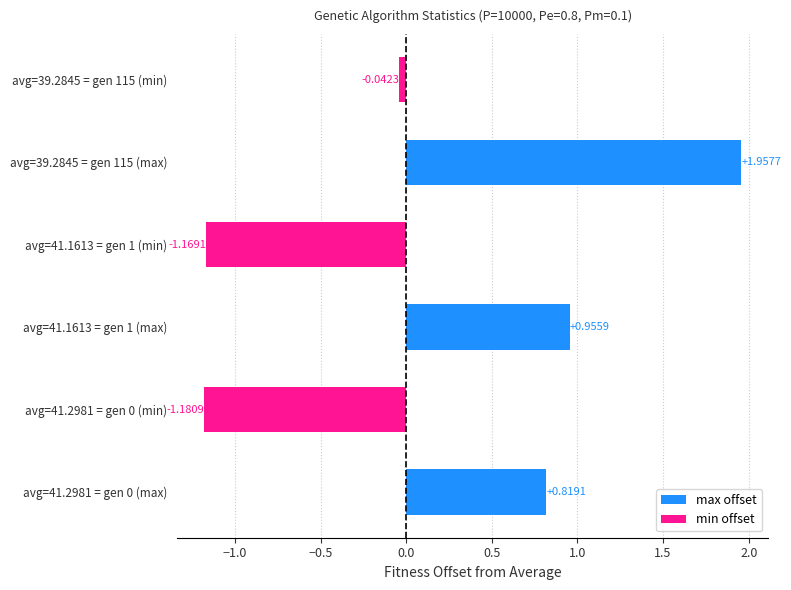

Is it true that min equals 69.7 at gen 115?

False